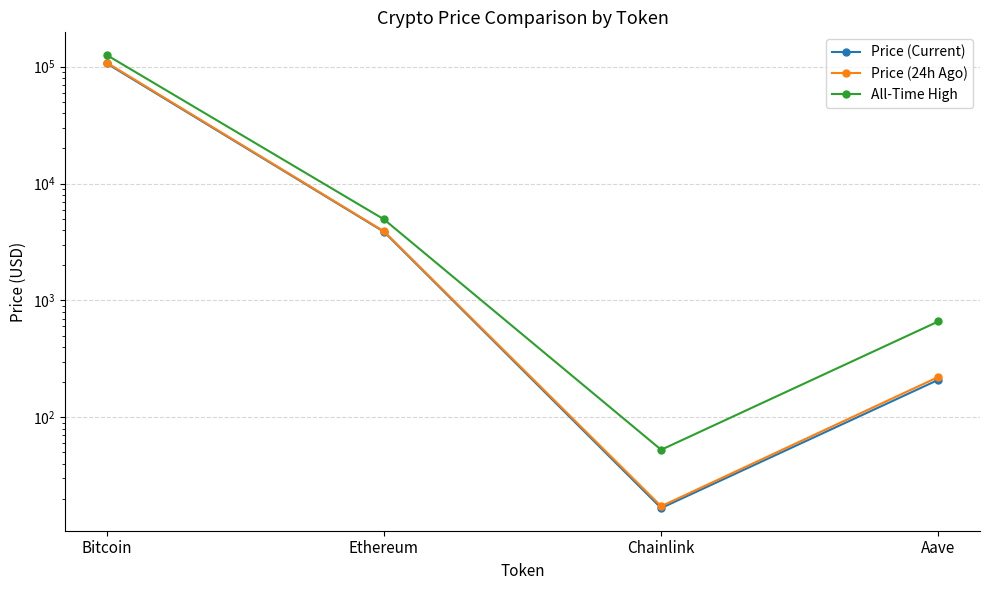

What is the spread (max minus min) of values at Aave?

452.2